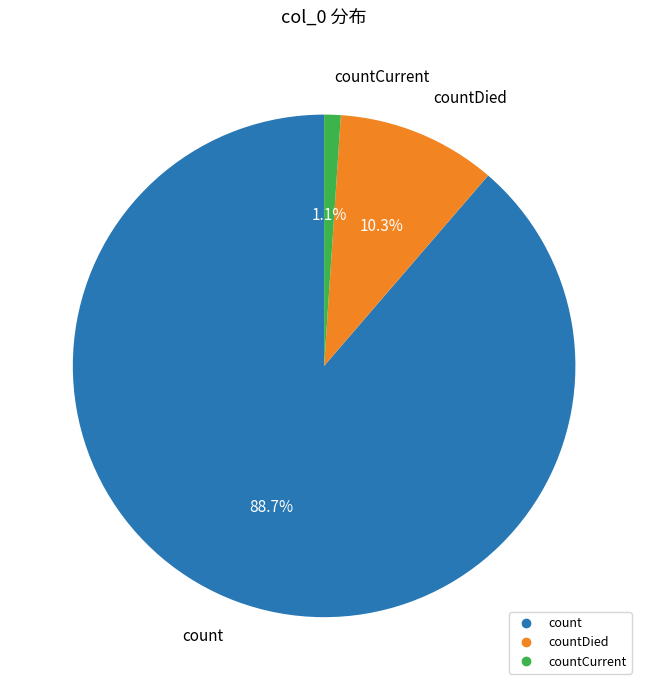

Is there any slice that represents more than half of the pie?

Yes